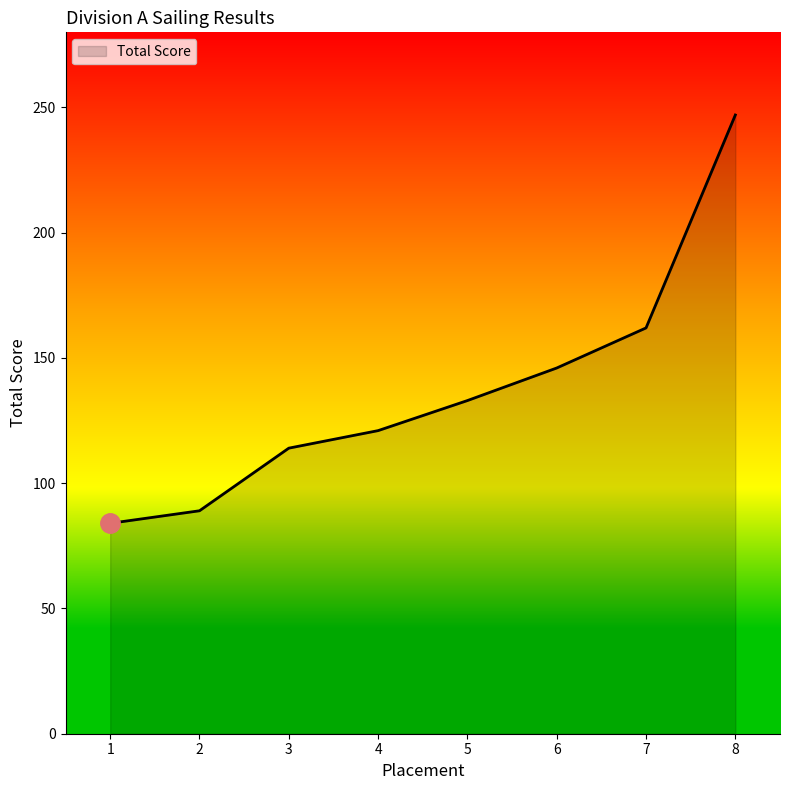

What is the sum of the values at 3 and 8?

361